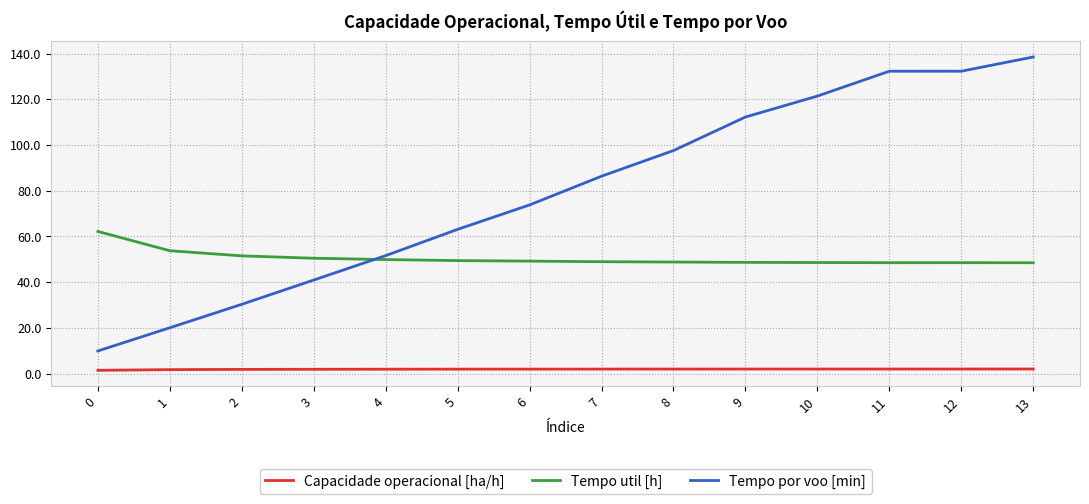

Which series has the largest total across all categories?

Tempo por voo [min]